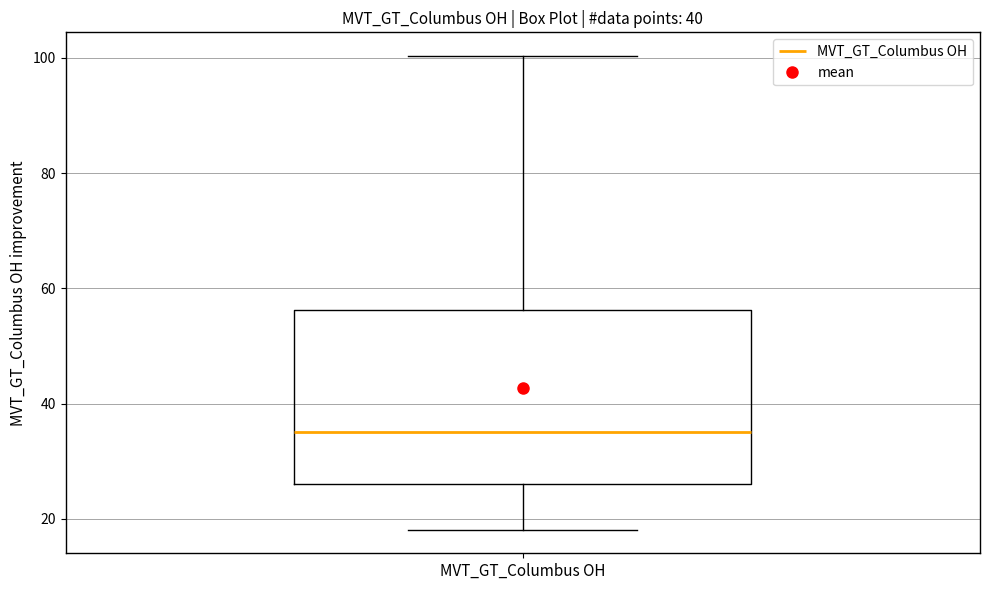

Read this box plot against the y-axis: the position of the median line, the range covered by the box, and the ends of both whiskers. The values are not printed on the chart, so give them approximately, as read against the axis.

median 36, box 26 to 56, whiskers 18 to 100